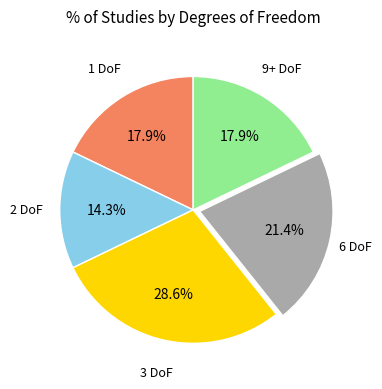

Which has a higher value, 1 DoF or 2 DoF?

1 DoF